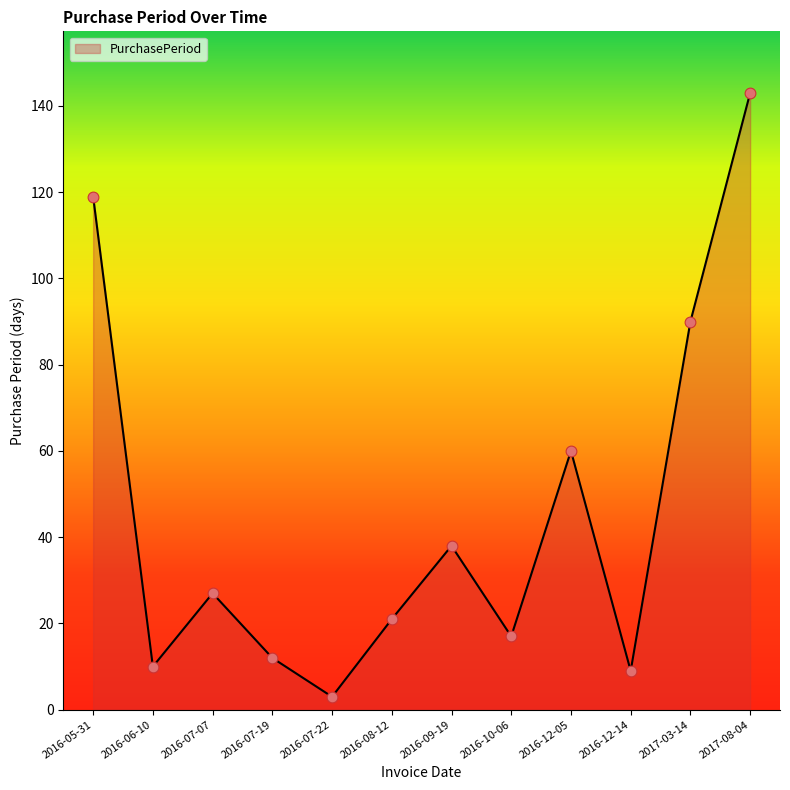

Approximately how many times larger is the value at 2016-12-14 compared to 2016-10-06?

0.5